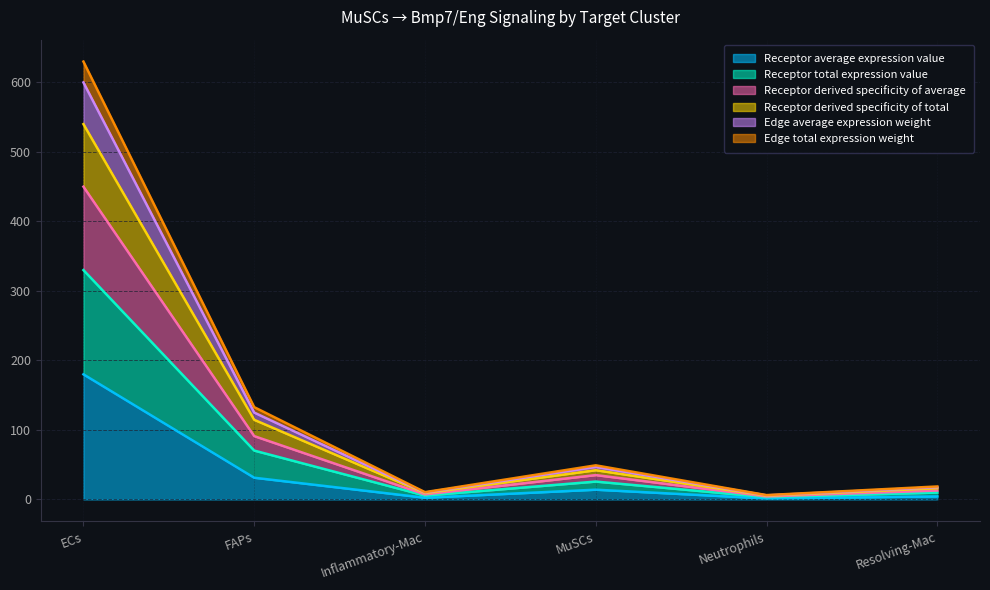

Reading left to right, extract all data points from this chart.

Receptor average expression value: 180.0	31.3	2.5	14.0	1.5	4.4
Receptor total expression value: 330.0	70.3	5.6	25.7	3.3	9.9
Receptor derived specificity of average: 450.0	91.1	7.2	35.1	4.3	12.8
Receptor derived specificity of total: 540.0	114.6	9.1	42.1	5.4	16.1
Edge average expression weight: 600.0	125.0	9.9	46.8	5.9	17.6
Edge total expression weight: 630.0	132.8	10.5	49.1	6.2	18.7